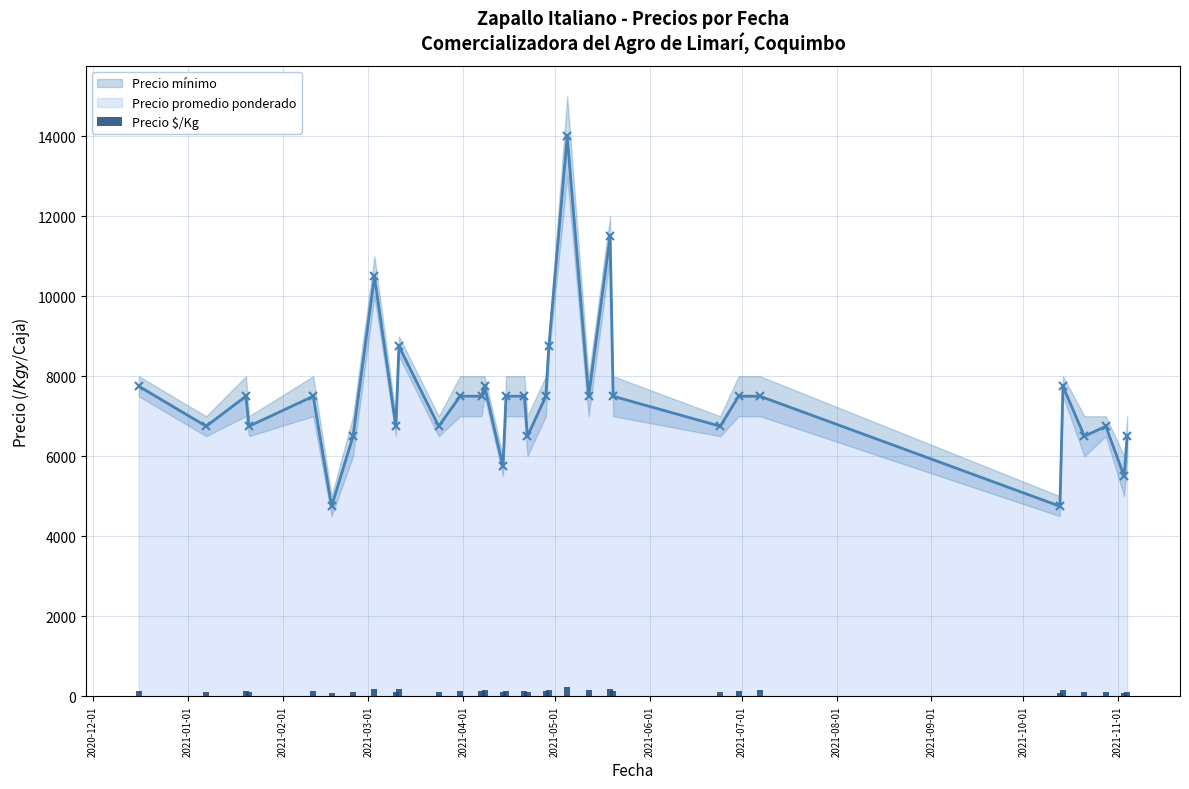

What is the value of the Precio promedio ponderado point at the 30th from the left?

6500